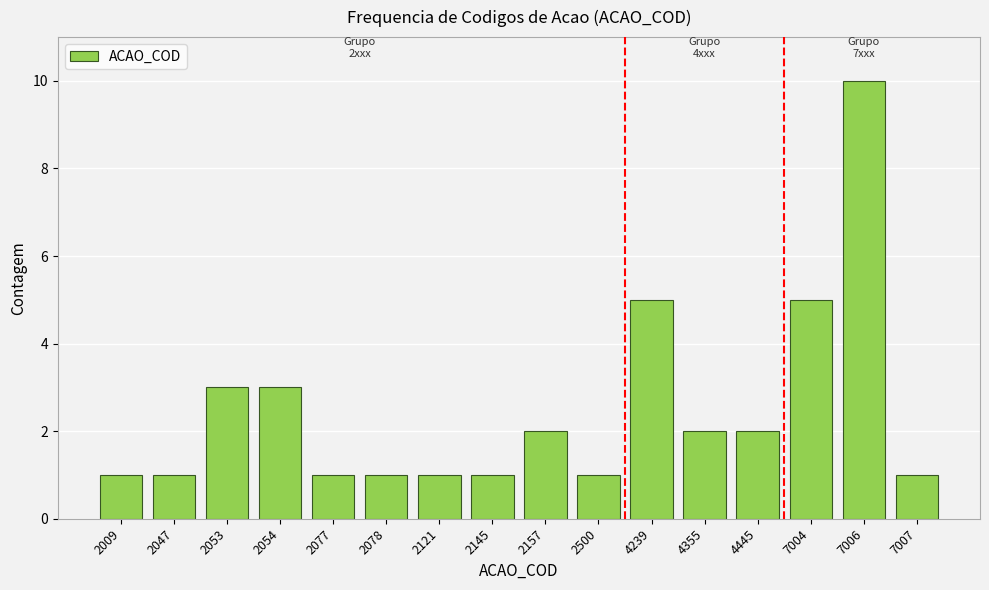

Reading left to right, what are all the values shown in this chart?

1	1	3	3	1	1	1	1	2	1	5	2	2	5	10	1